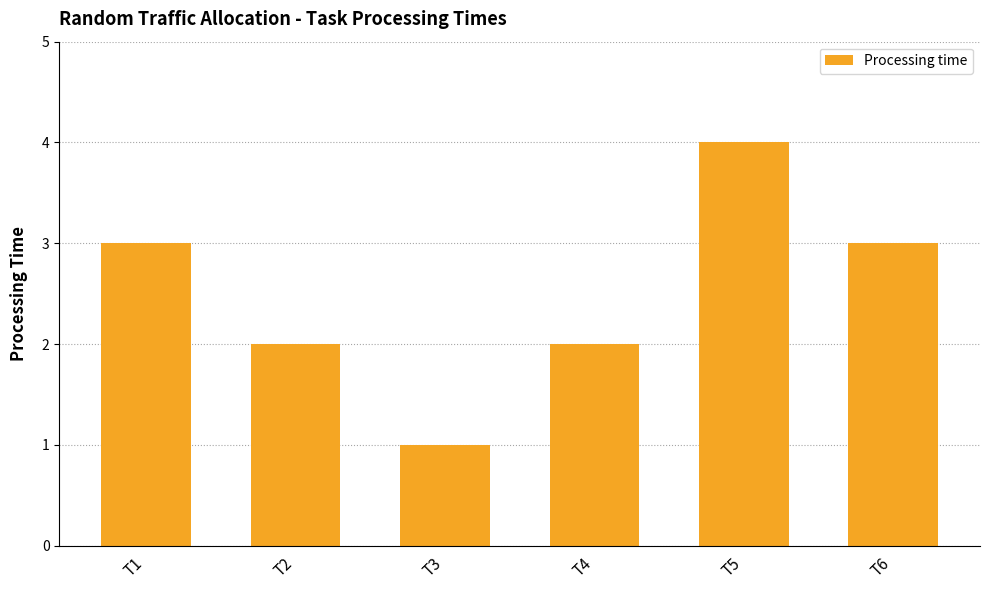

How many bars are there in total?

6